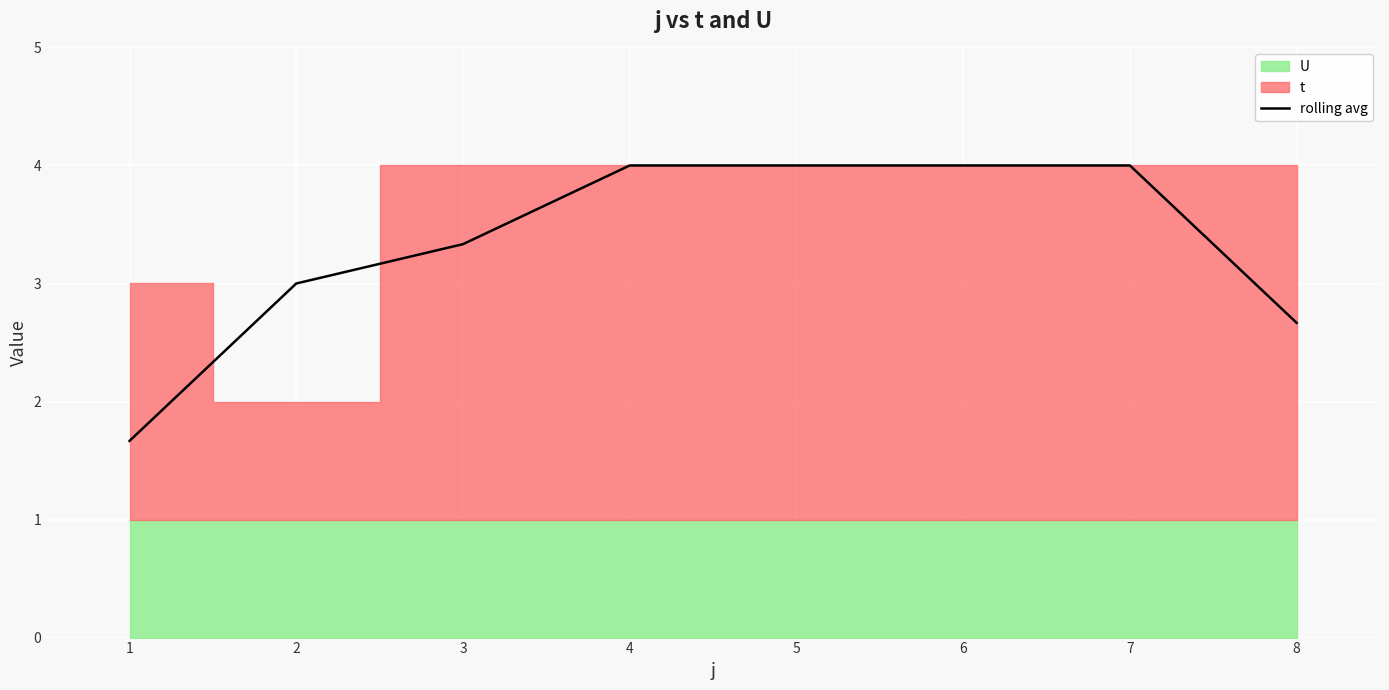

Approximately how many times larger is the value at 3 compared to 4?

0.8